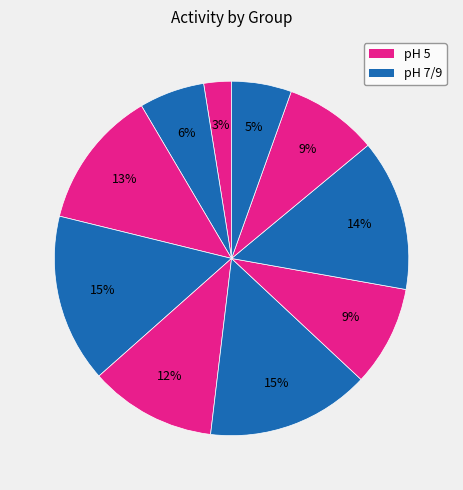

How many slices are in this pie chart?

10